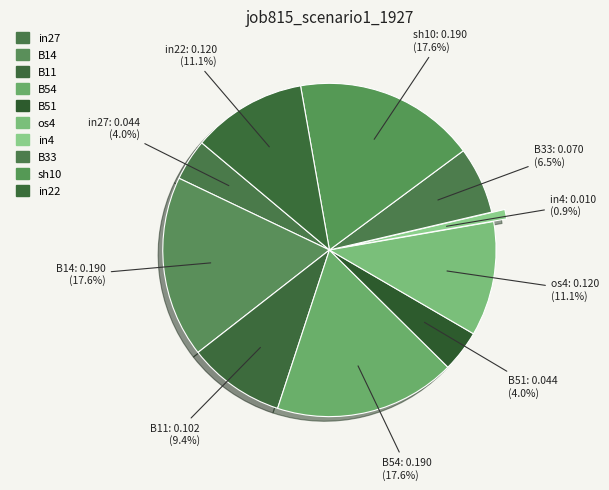

To the nearest percent, what is the average slice percentage?

10%